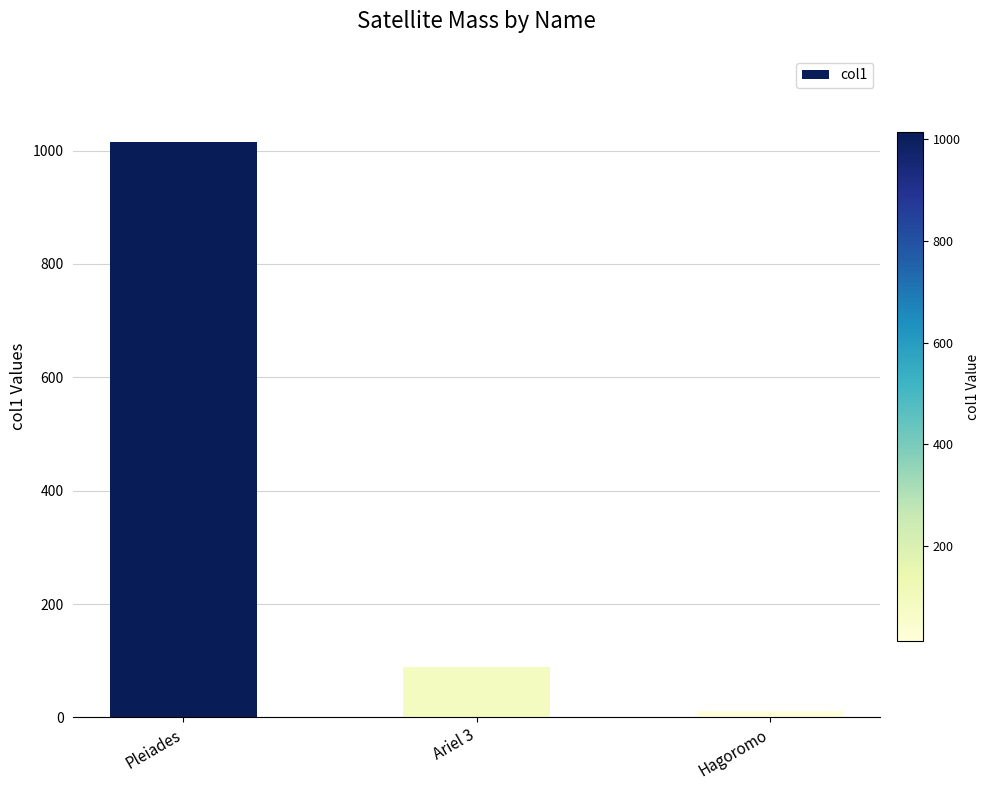

What is the value of the 3rd bar from the left?

12.0